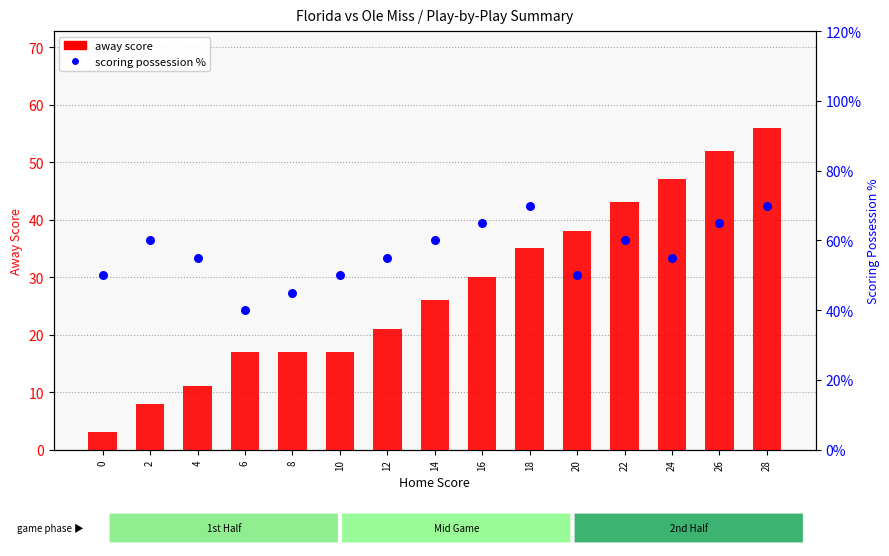

What is the total value across all series at 26?

117